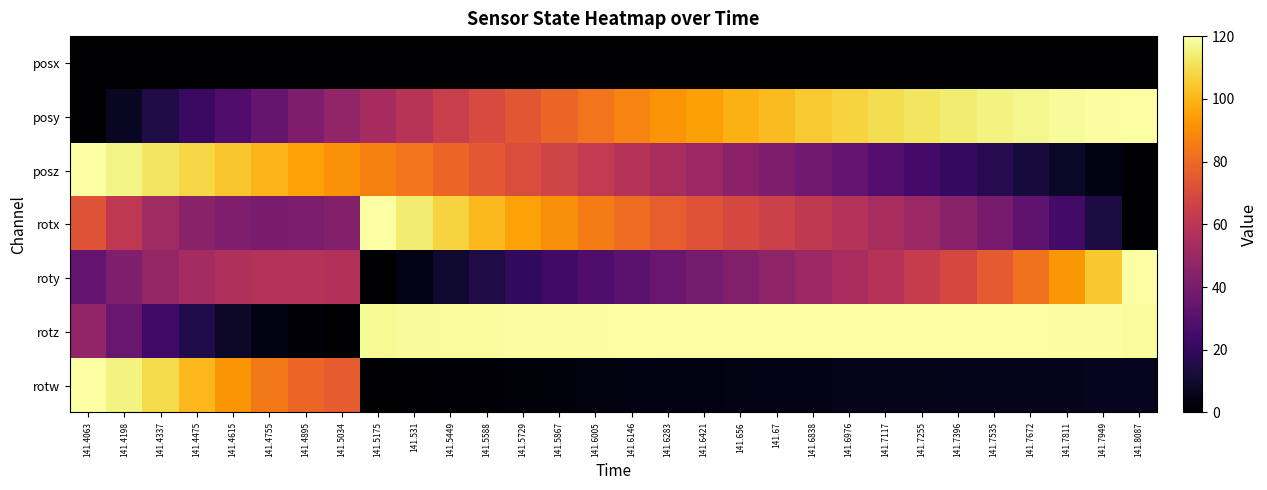

How many categories are shown in the chart?

30